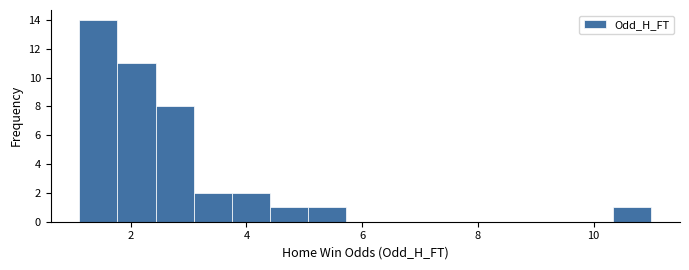

Read against the x-axis, roughly where is the centre of the tallest bar?

1.4